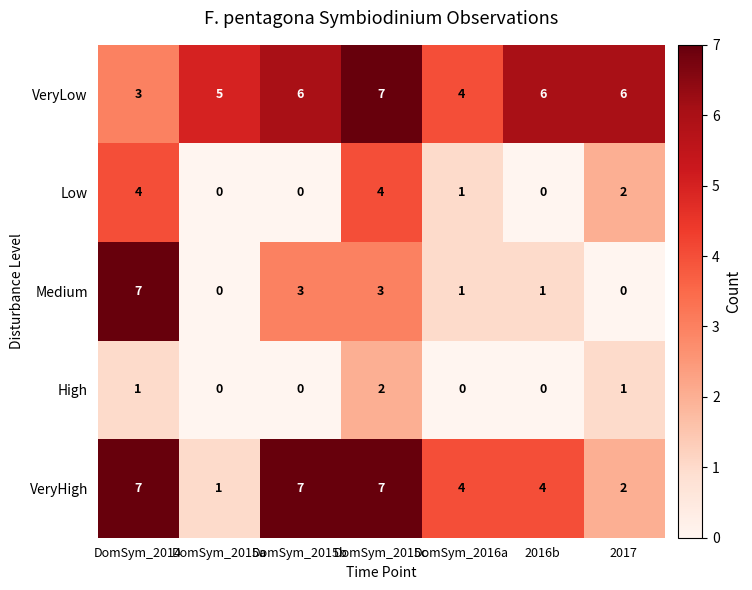

How many Medium values are between 0 and 3?

6